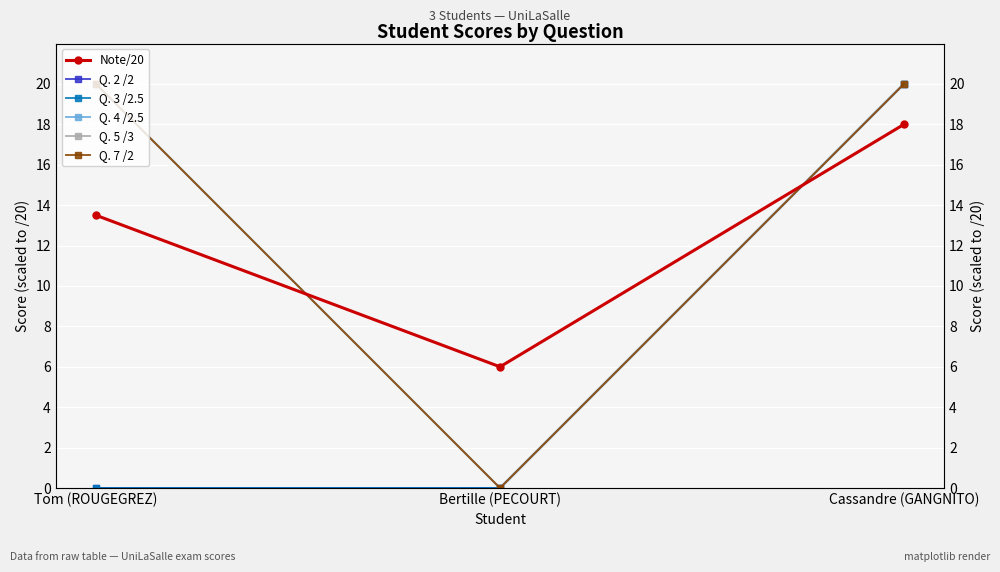

What is the total value across all series at Cassandre (GANGNITO)?

118.0